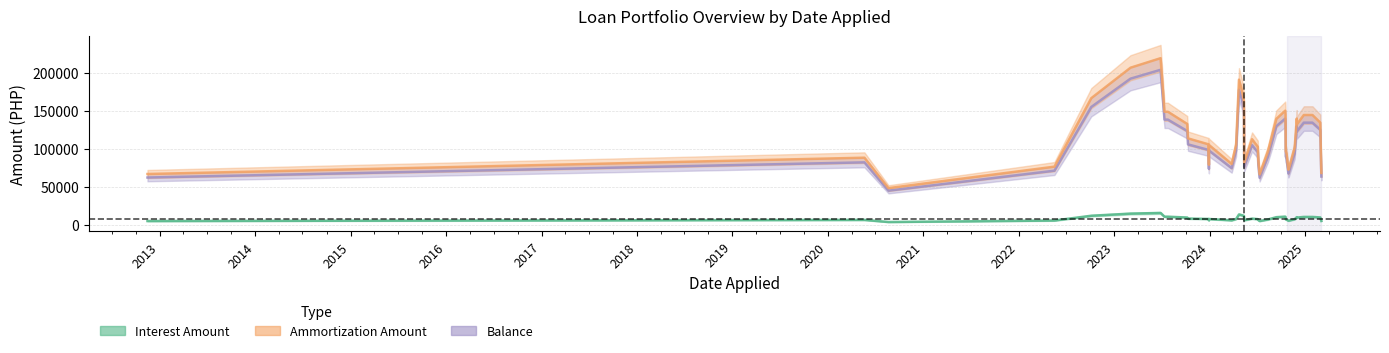

True or false: INTEREST AMOUNT has more than 2 interior local peaks.

True